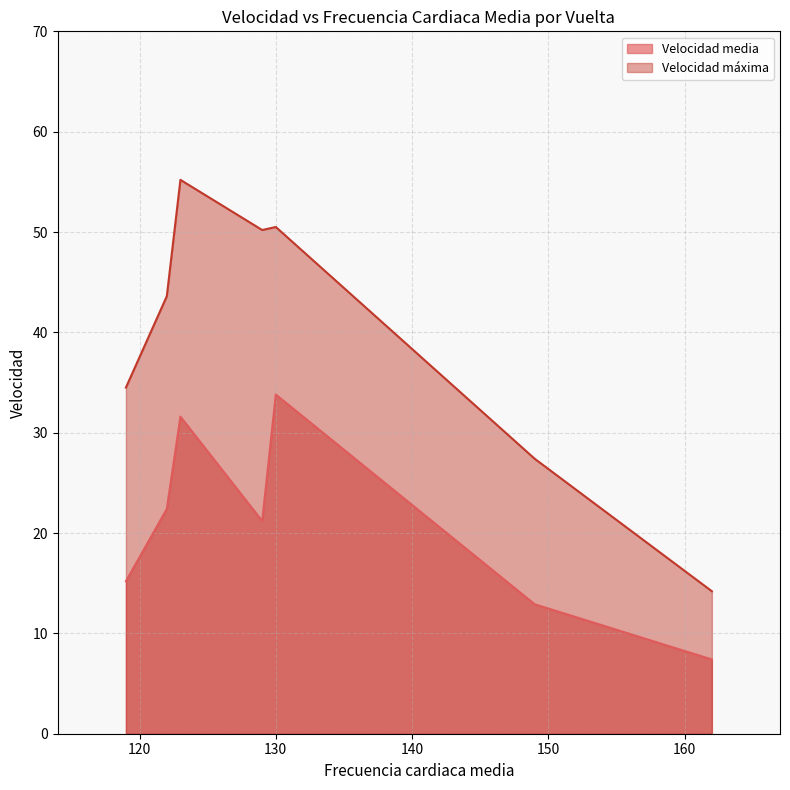

True or false: Velocidad media and Velocidad máxima intersect in this chart.

False